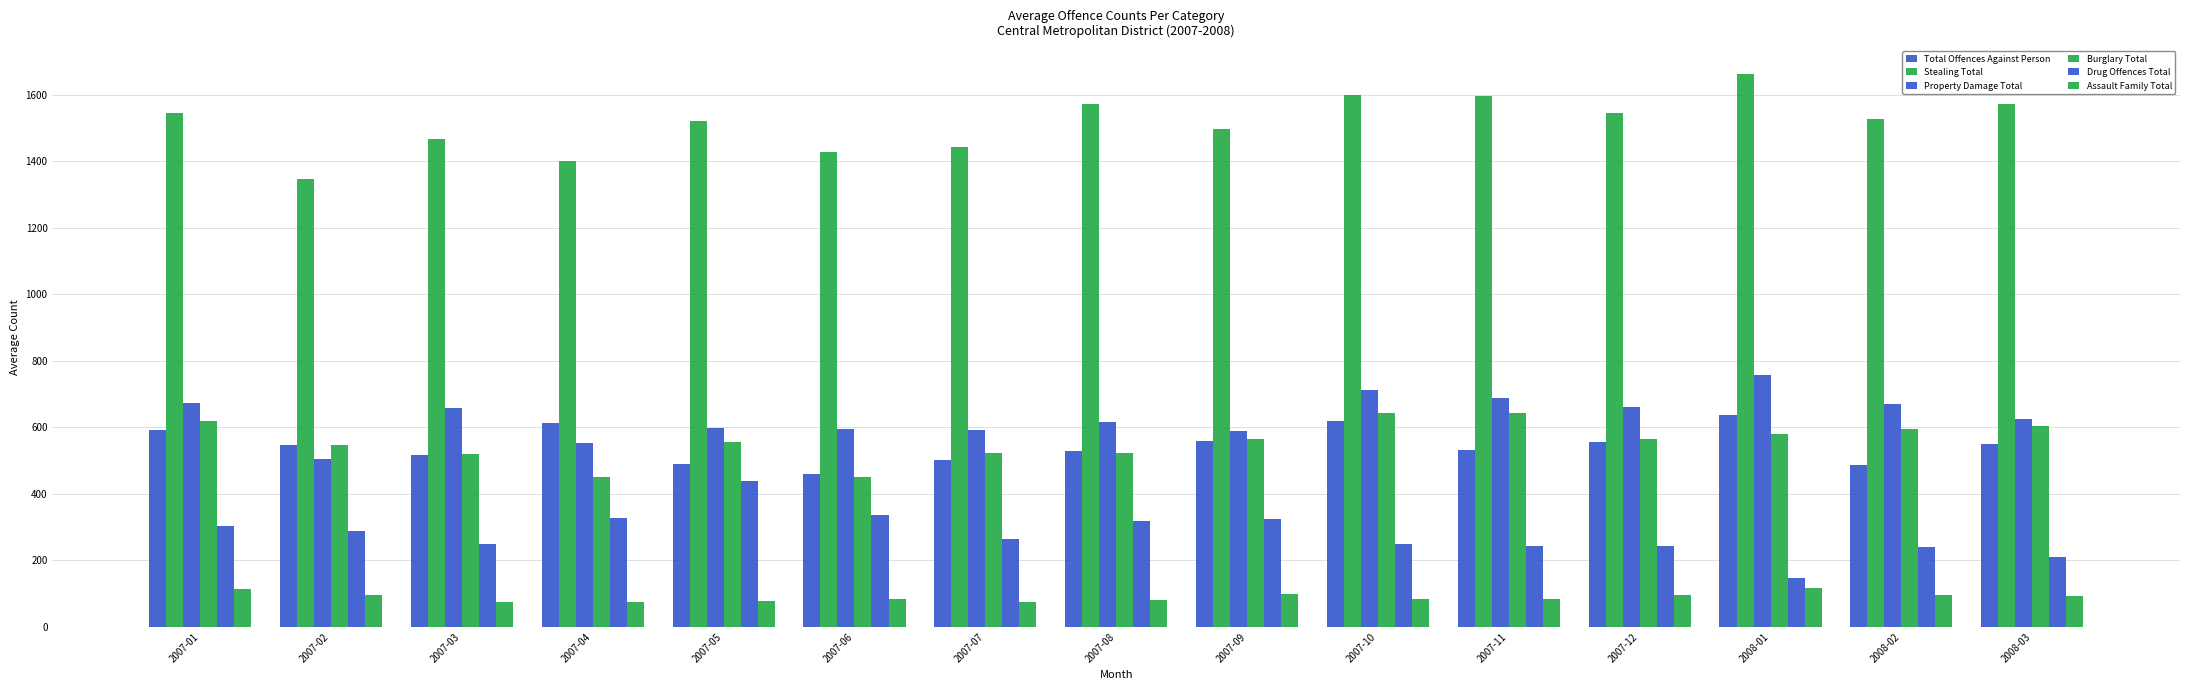

The value of Burglary Total at 2007-07 is 523. True or false?

True